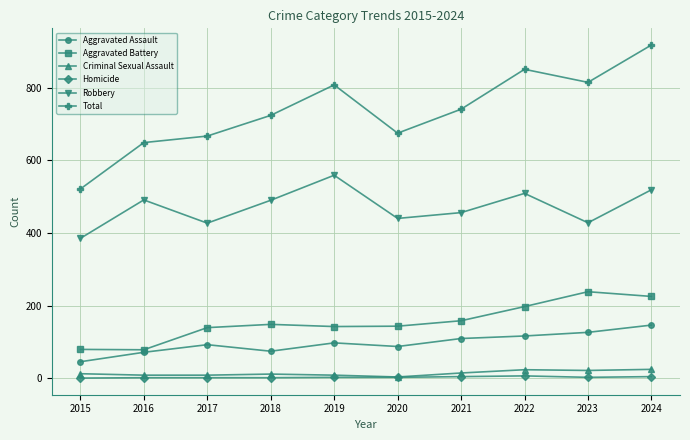

Which series has the widest spread of values?

Total